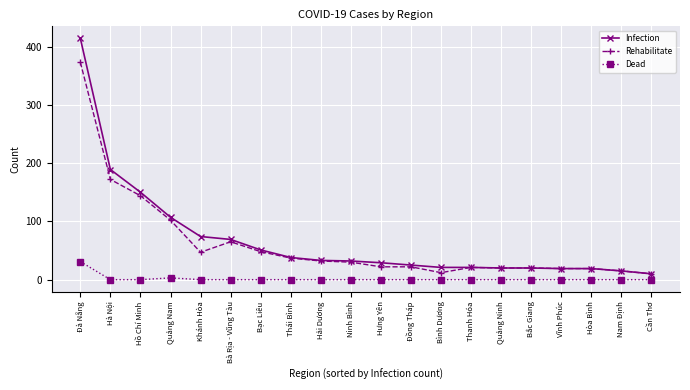

What are all the series names shown in the legend?

Infection, Rehabilitate, Dead